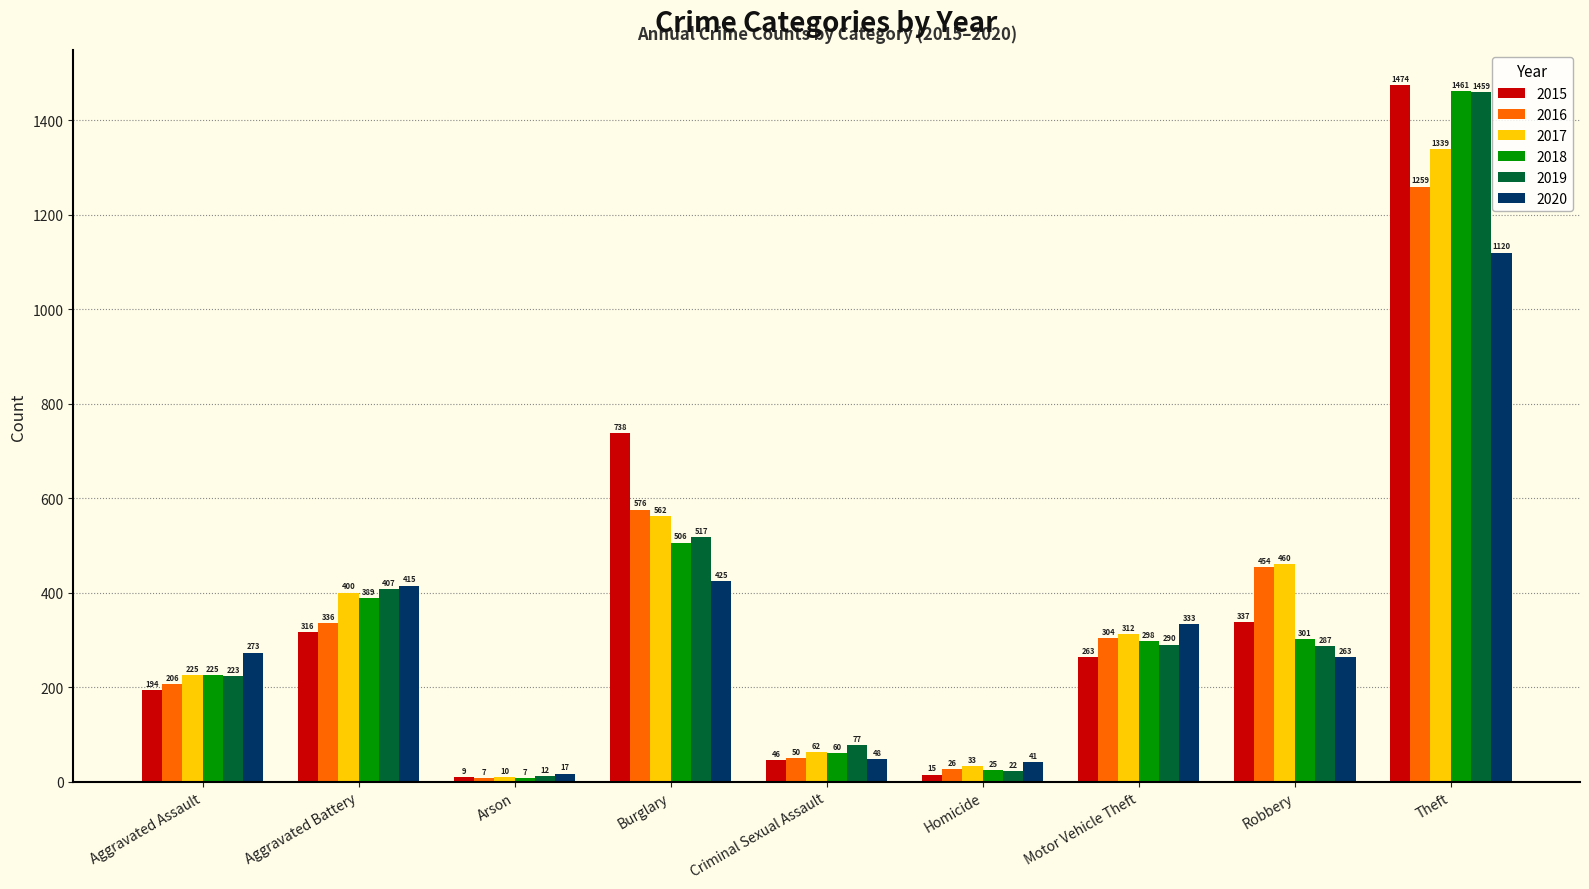

How many categories are shown in the chart?

9